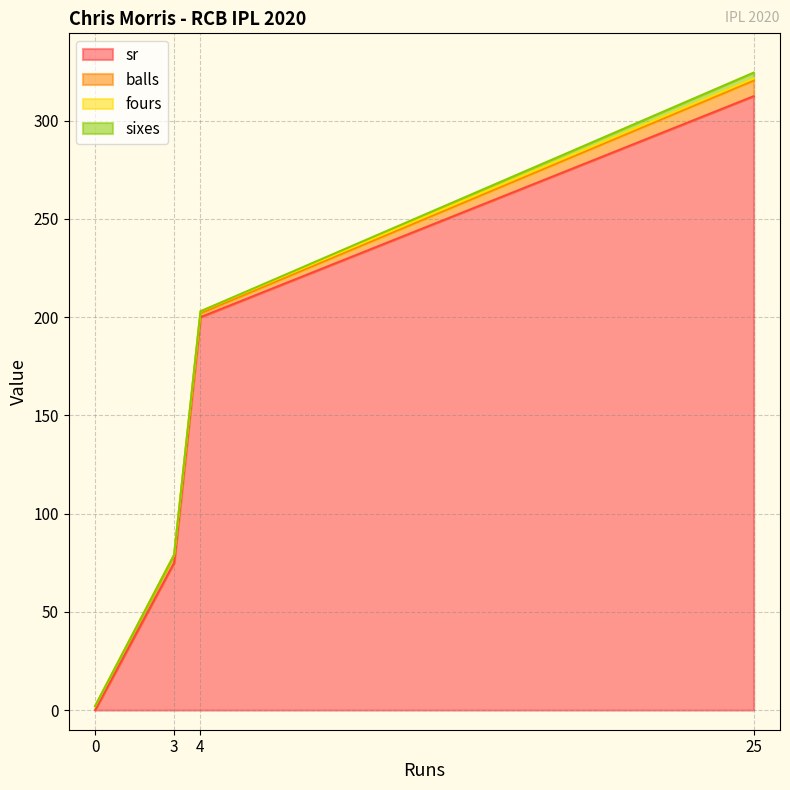

Which category has the highest value in the sixes series?

25